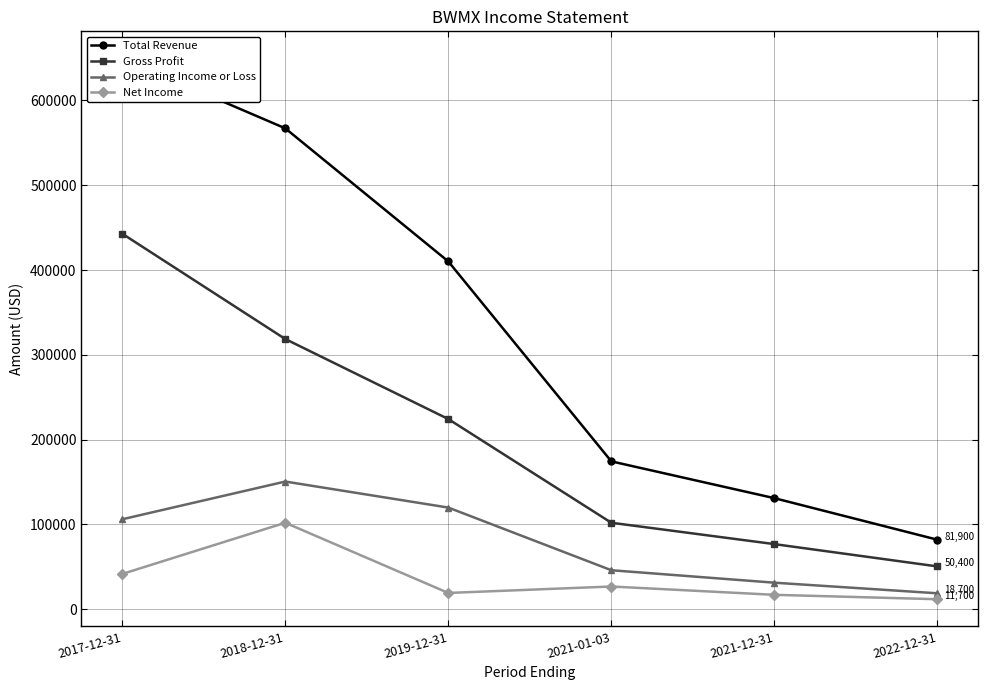

What is the sum of the Gross Profit values at 2017-12-31 and 2022-12-31?

493200